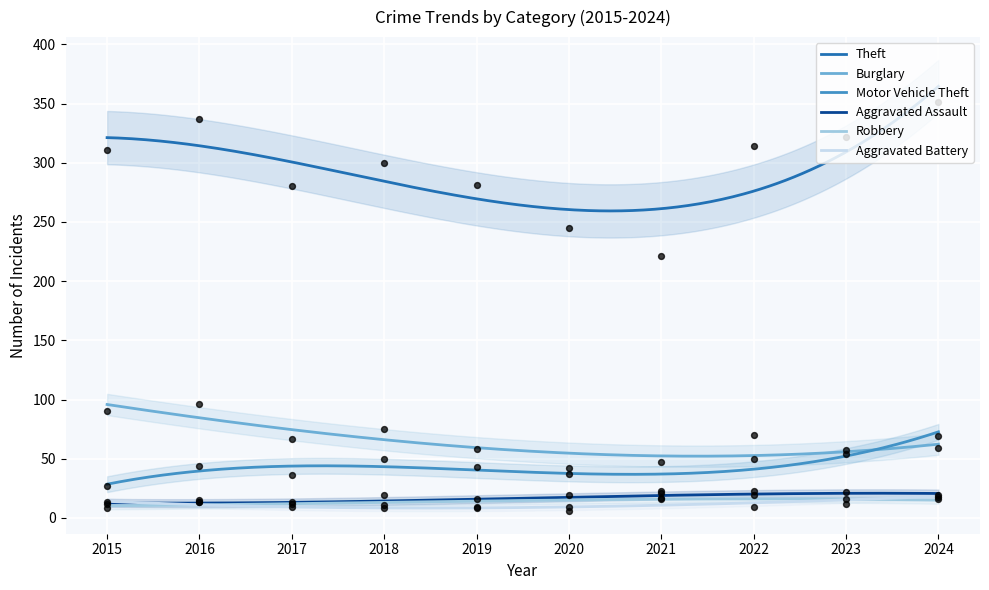

Which series contains the highest Y value?

Theft